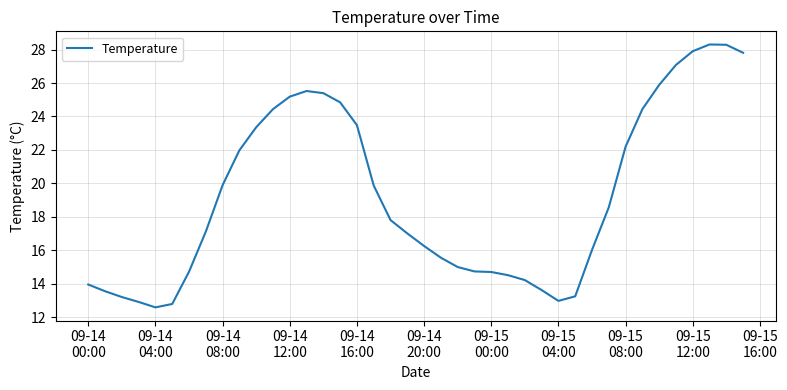

What is the smallest value displayed?

12.6